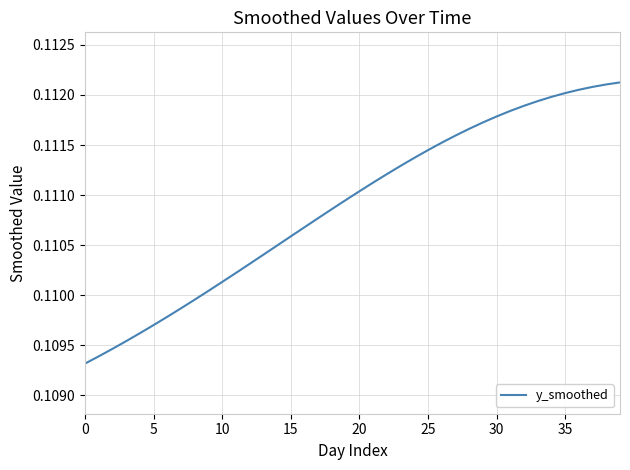

What is the minimum value shown in the chart?

0.1